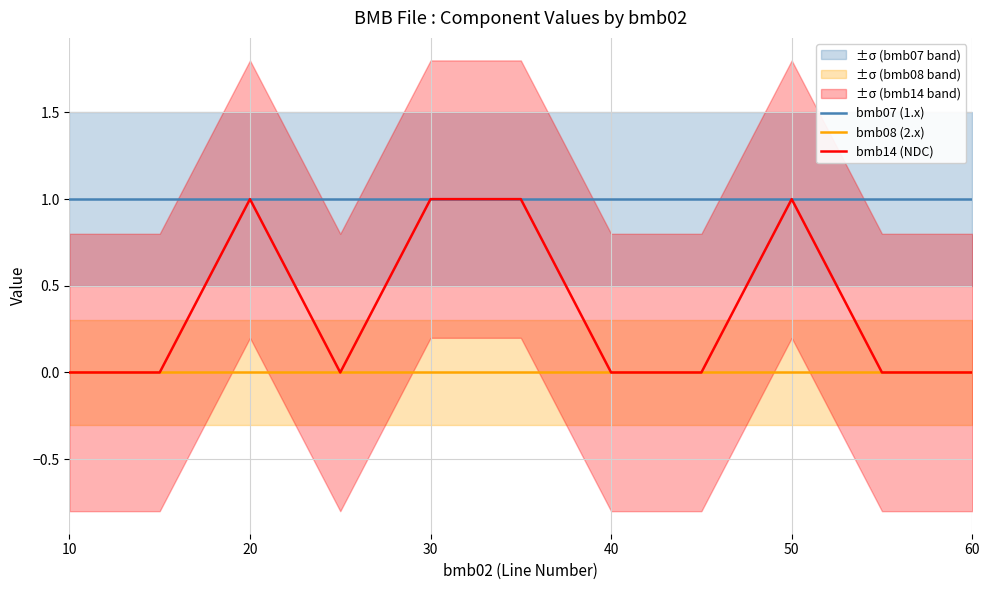

True or false: bmb14 (NDC) has a value of 1 at 30.

True